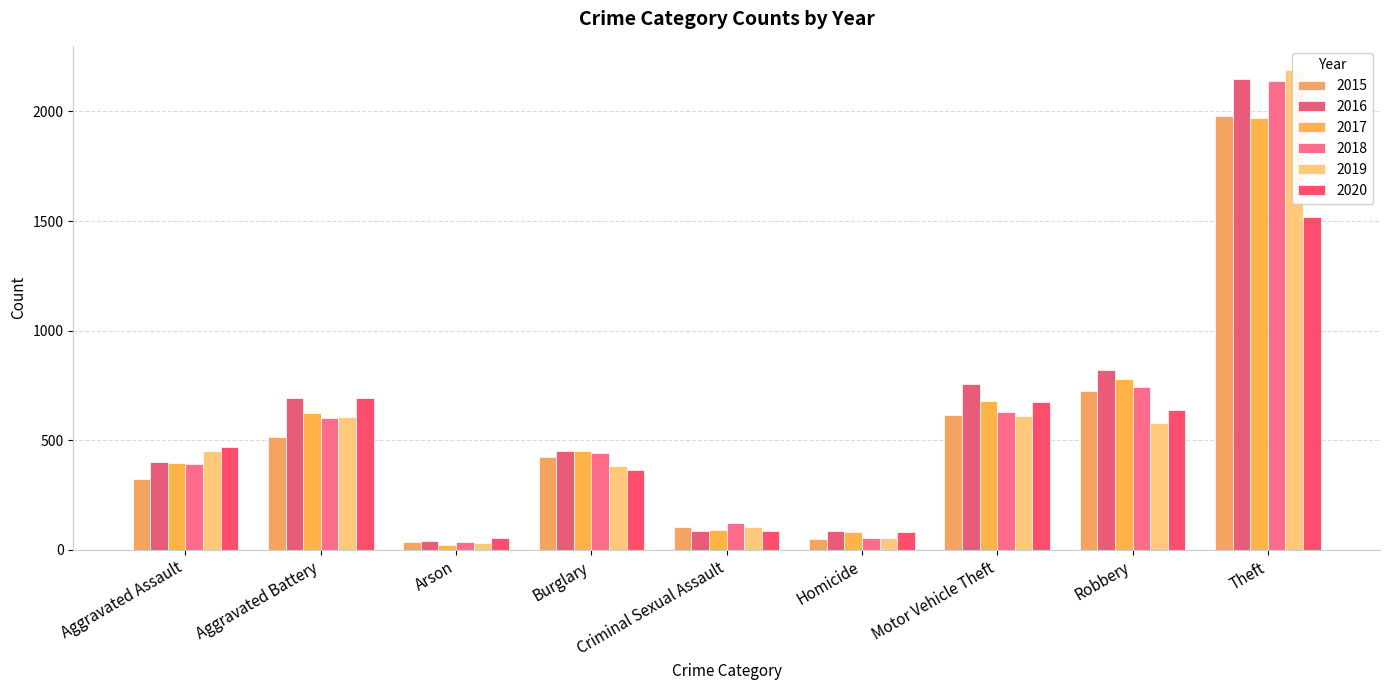

Which category has the lowest value in the 2015 series?

Arson